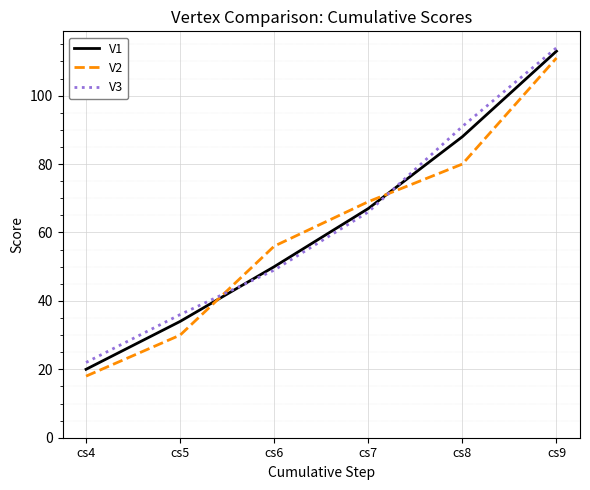

What is the sum of the V3 values at cs6 and cs9?

163